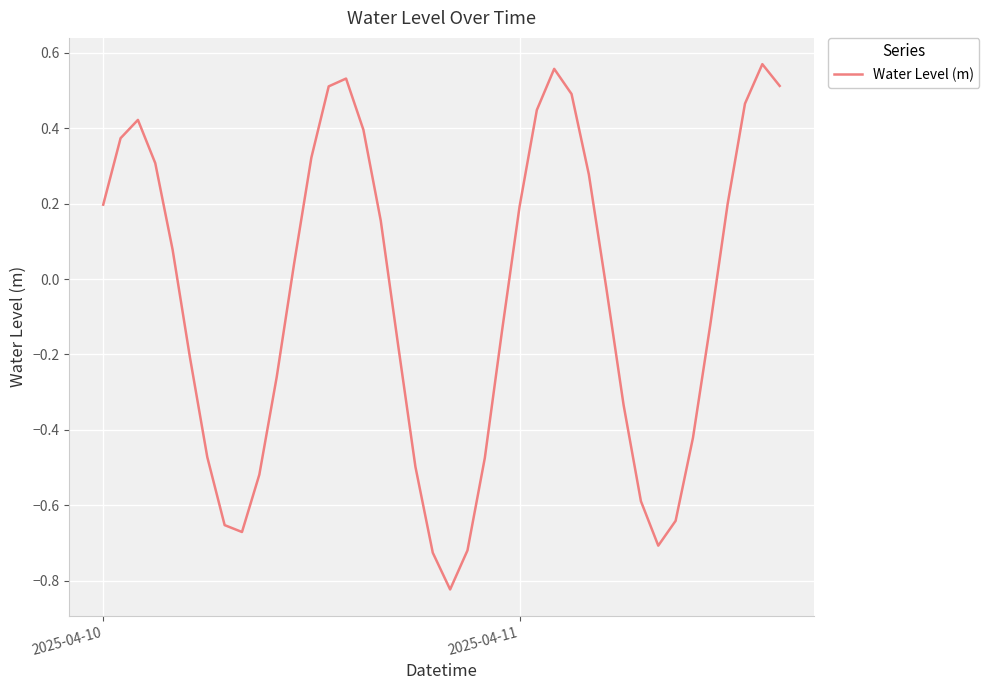

How many values are below zero?

20